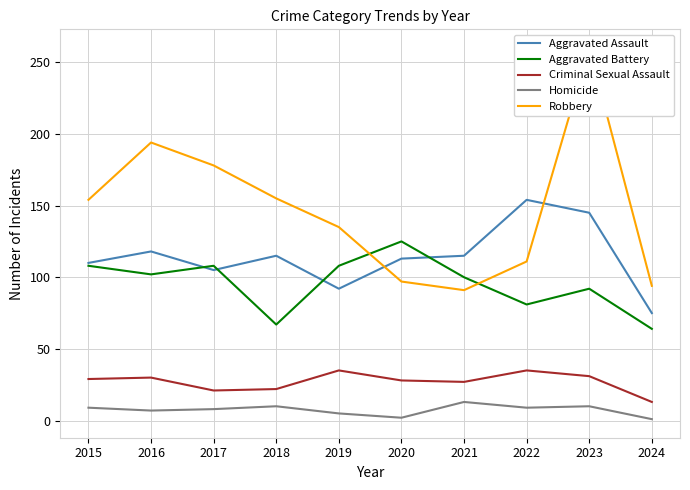

Which series has the widest spread of values?

Robbery